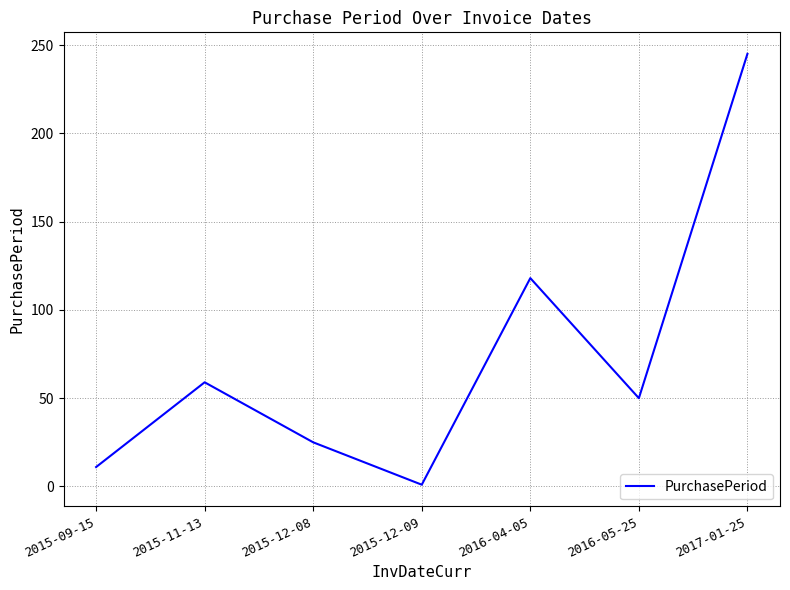

Count the number of data series in this chart.

1